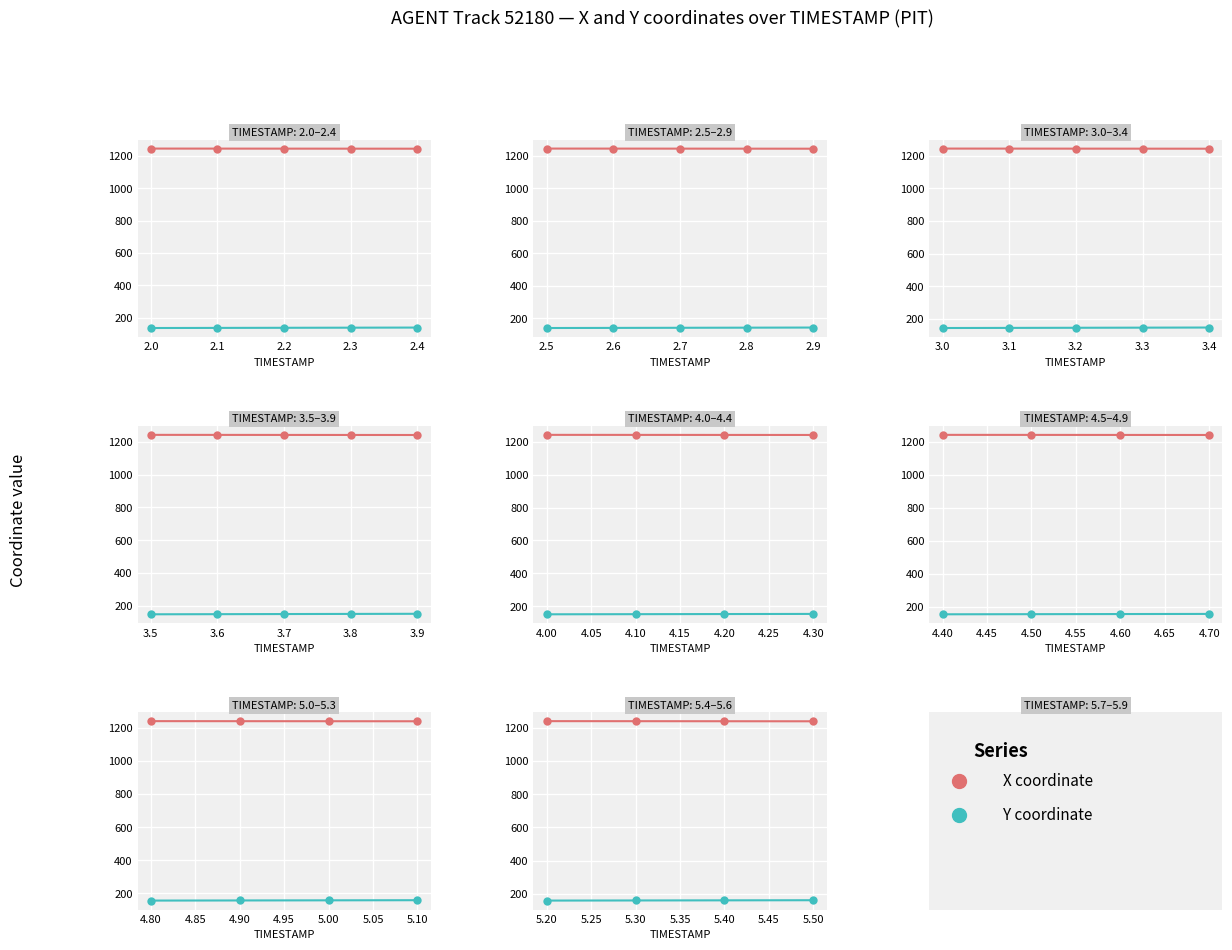

Rank the series by their average value, from highest to lowest.

X, Y